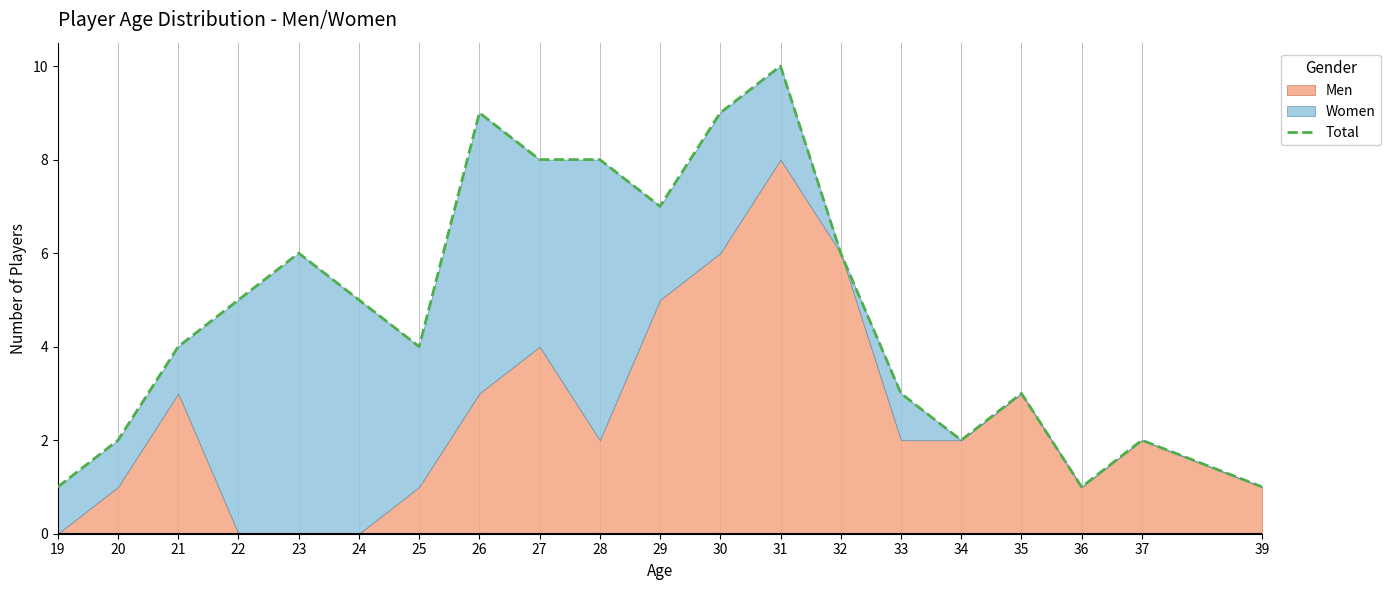

List the labels in order of value, smallest first.

19, 36, 39, 20, 34, 37, 33, 35, 21, 25, 22, 24, 23, 32, 29, 27, 28, 26, 30, 31